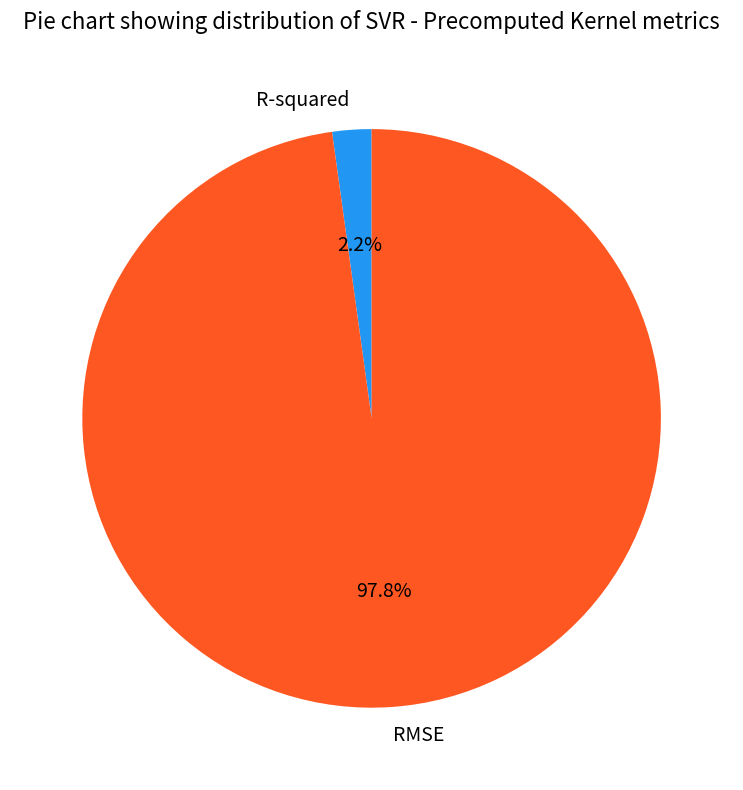

Does any single category account for the majority?

Yes